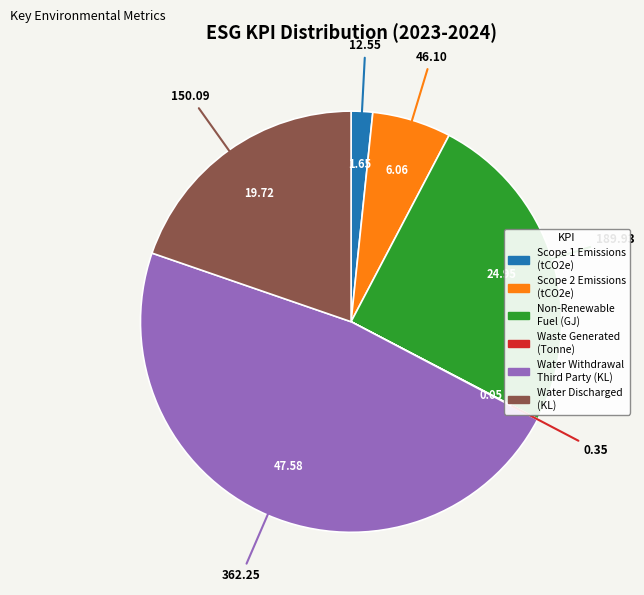

Is there a majority slice in this chart?

No